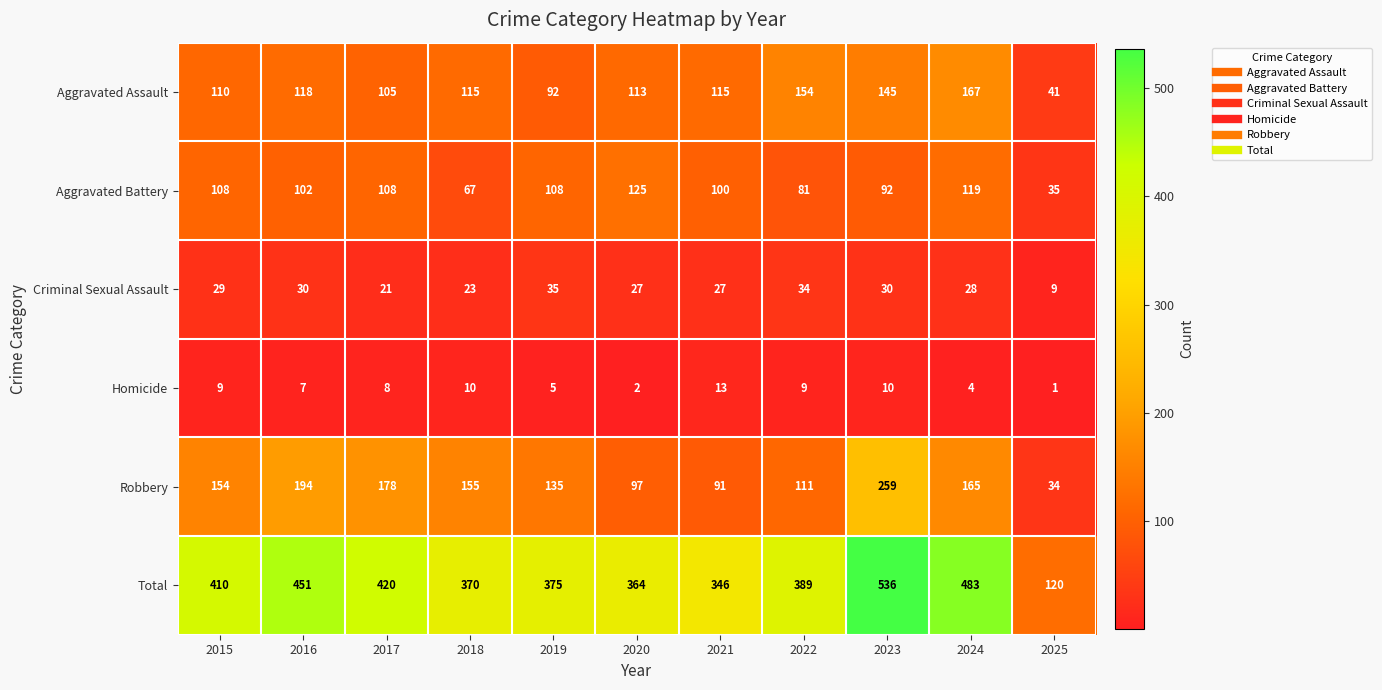

Which series has the largest range (max minus min)?

Total